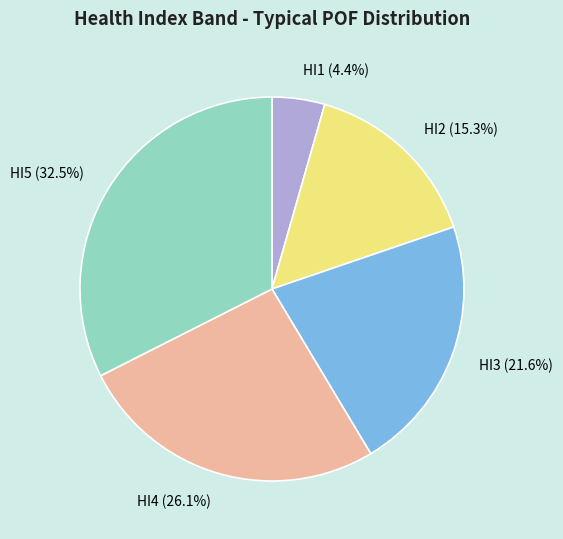

Does HI4 represent more than half of the total?

No